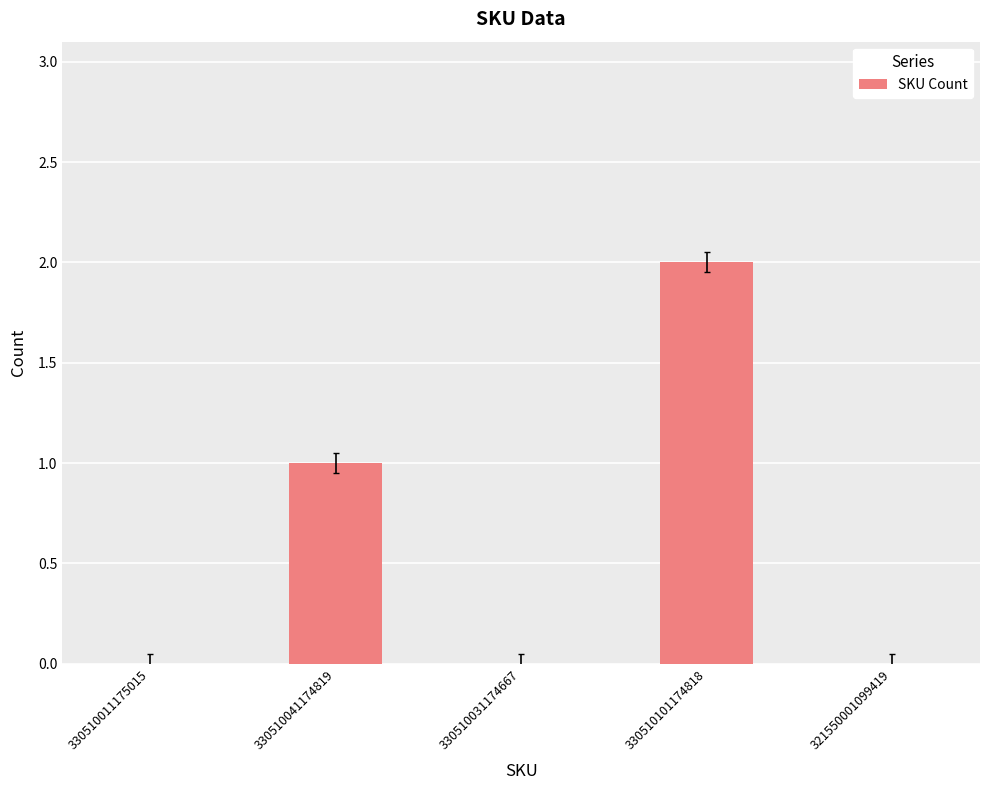

Which label corresponds to the largest value in the chart?

330510101174818